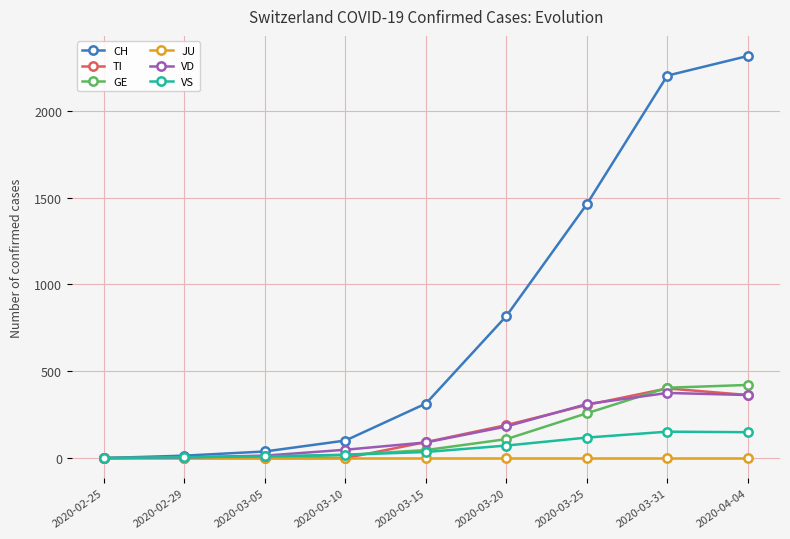

What value does the GE series have at 2020-03-20, to the nearest 50?

100